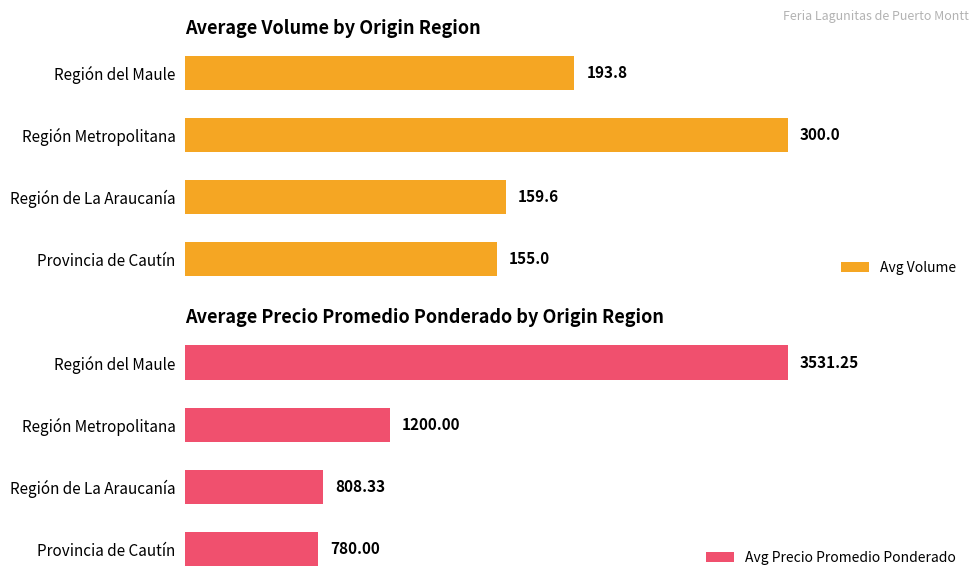

At which label is Avg Volume closest to 227?

Región del Maule